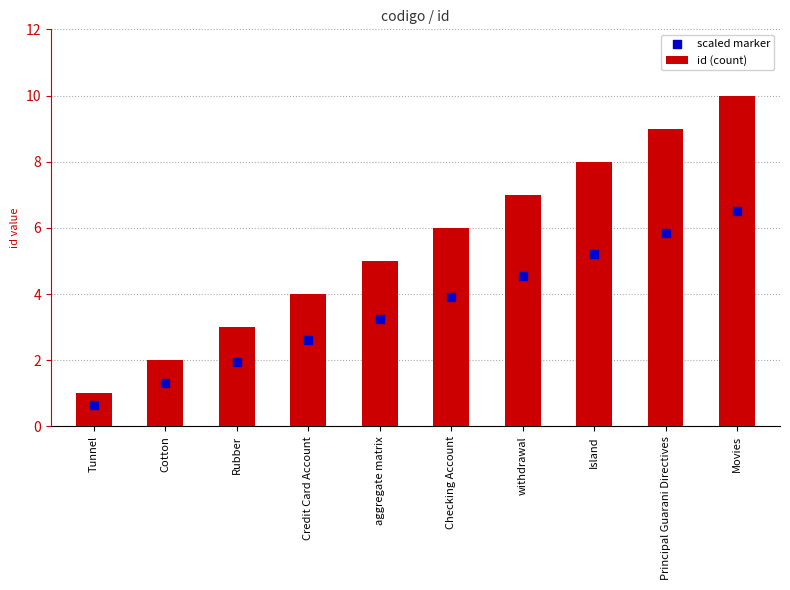

Is the value of id (count) at withdrawal greater than the value of scaled marker at Rubber?

Yes